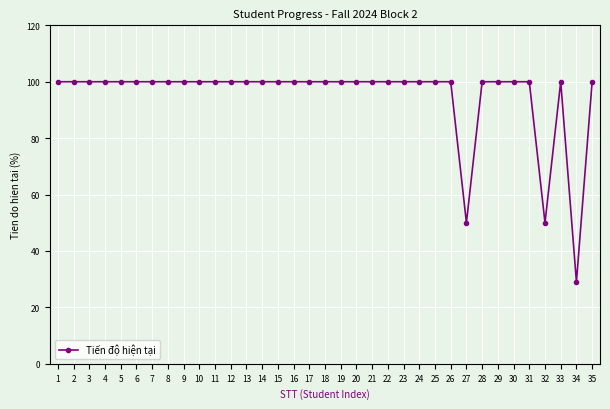

True or false: there are more than 0 points higher than both neighbors.

True